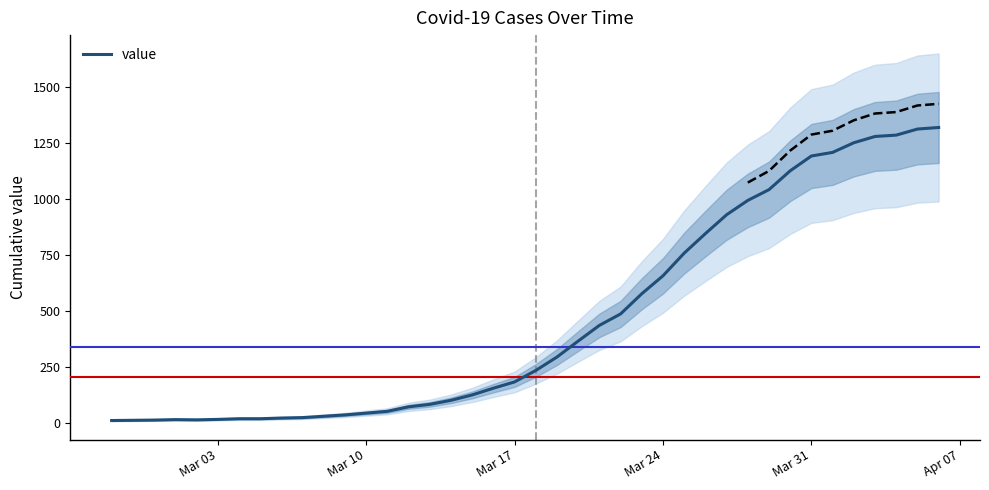

True or false: the data has more than 2 interior local peaks.

False